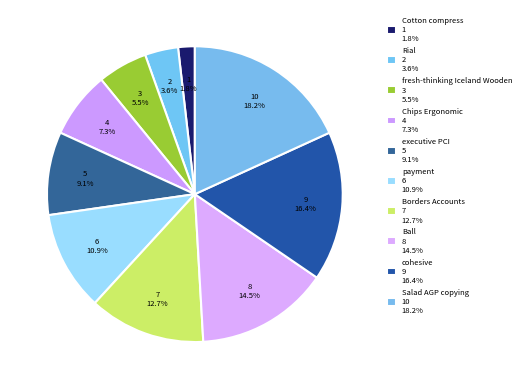

To the nearest percent, what is the average slice percentage?

10%